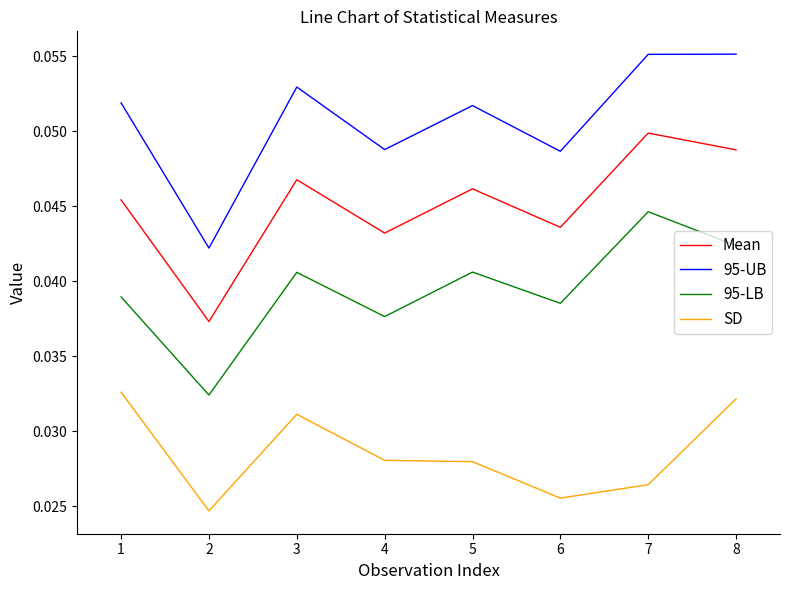

Rank the series by their maximum value, from lowest to highest.

SD, 95-LB, Mean, 95-UB